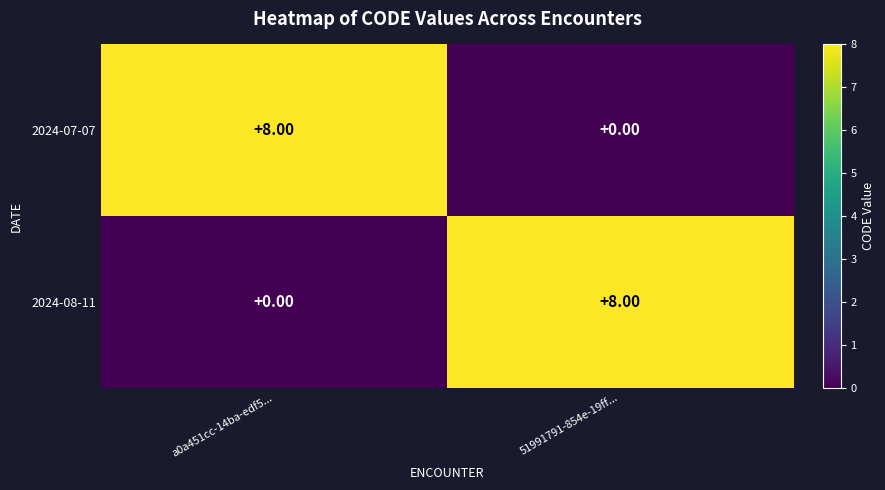

What is the difference between the 2024-08-11 values at 51991791-854e-19ff... and a0a451cc-14ba-edf5...?

8